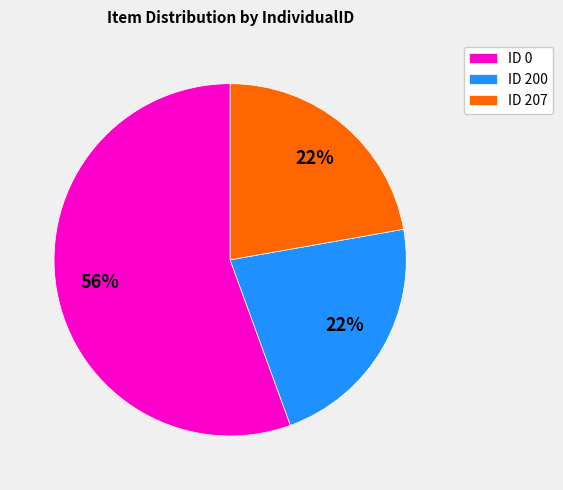

Does any single category account for the majority?

Yes